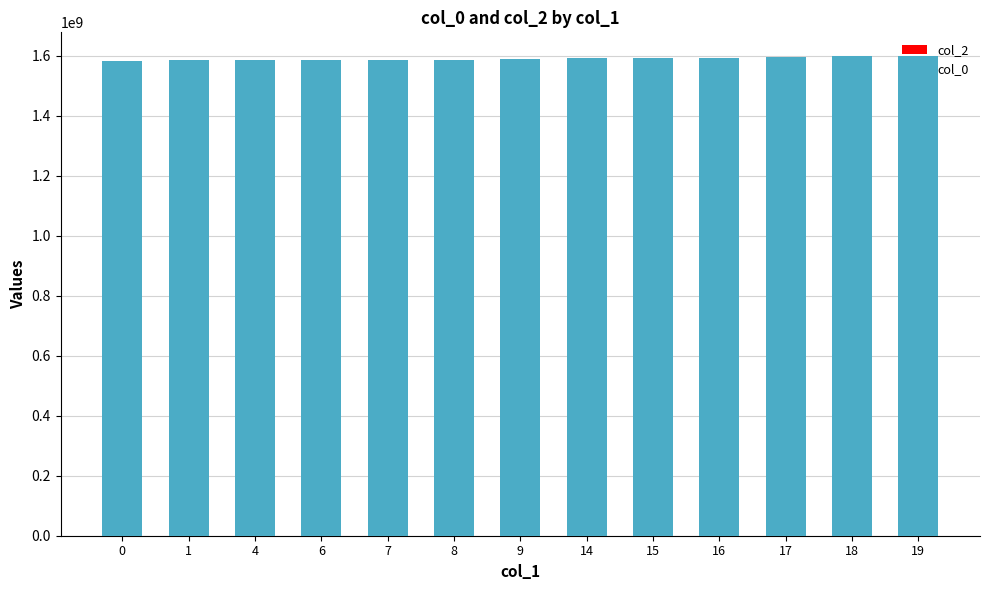

What is the minimum value shown in the chart?

1583774415